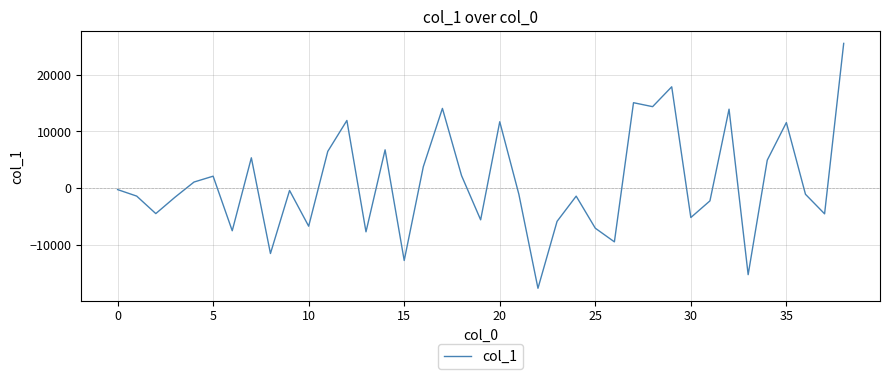

What is the difference between the maximum and minimum values?

43240.1